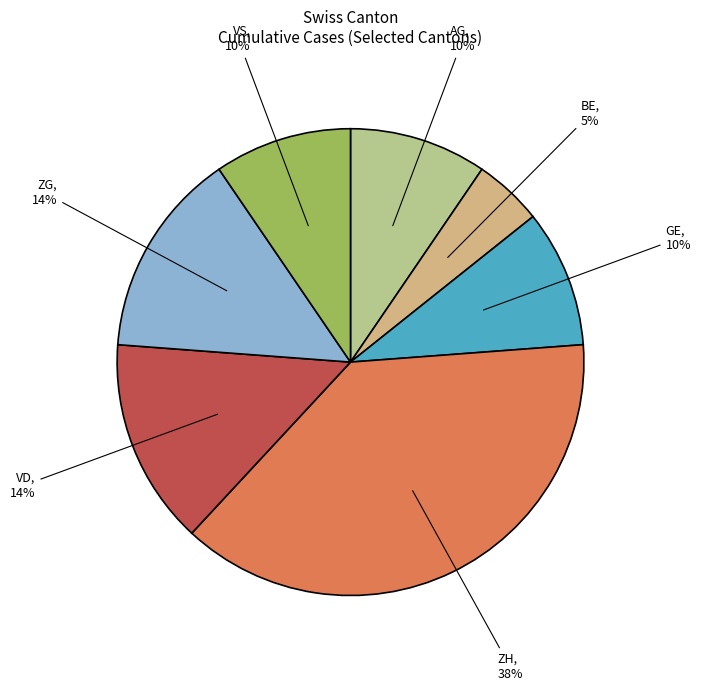

Is there a majority slice in this chart?

No